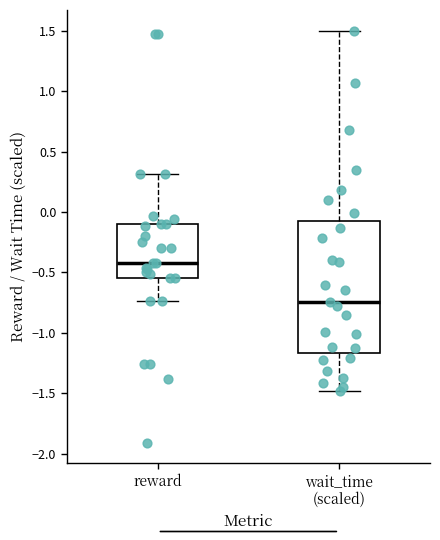

Reading left to right, read every box against the y-axis: the position of its median line, the range the box covers, and the ends of its whiskers. The values are not printed on the chart, so give them approximately, as read against the axis.

reward: median -0.40, box -0.55 to -0.10, whiskers -0.75 to 0.30
wait_time (scaled): median -0.75, box -1.15 to -0.05, whiskers -1.50 to 1.50